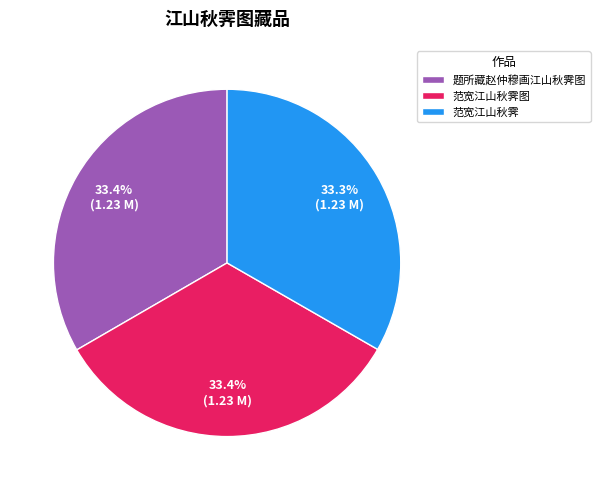

Is it true that 范宽江山秋霁图 is 33% of the pie?

True